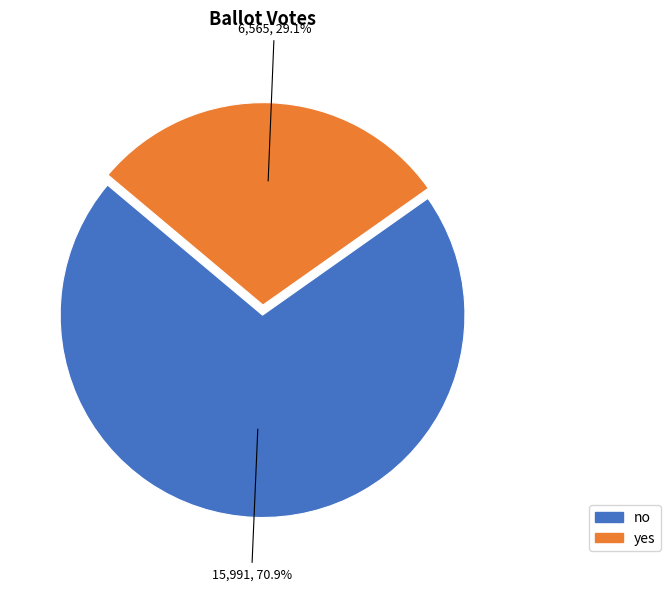

To the nearest percent, what portion does no represent?

71%